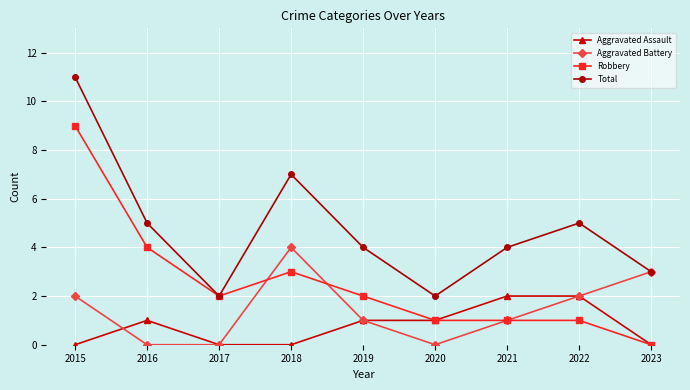

Reading left to right, what are all the values shown in this chart?

Aggravated Assault: 2015=0	2016=1	2017=0	2018=0	2019=1	2020=1	2021=2	2022=2	2023=0
Aggravated Battery: 2015=2	2016=0	2017=0	2018=4	2019=1	2020=0	2021=1	2022=2	2023=3
Robbery: 2015=9	2016=4	2017=2	2018=3	2019=2	2020=1	2021=1	2022=1	2023=0
Total: 2015=11	2016=5	2017=2	2018=7	2019=4	2020=2	2021=4	2022=5	2023=3